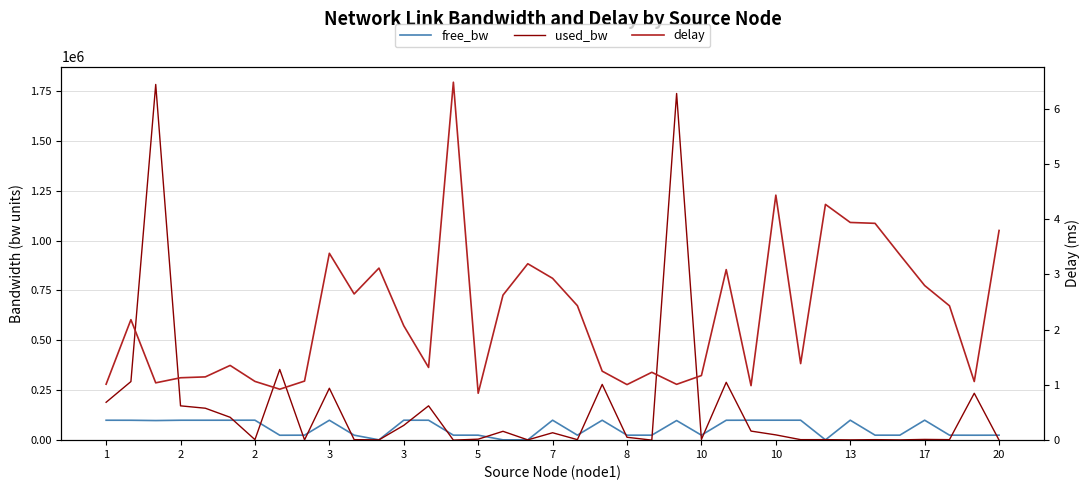

Reading left to right, list all the values displayed in this chart.

free_bw: 99810.3	99706.3	98217.9	99828.0	99839.9	99885.4	99997.4	24645.9	24998.6	99740.0	24997.4	1548.6	99925.9	99828.0	24999.8	24995.0	1505.7	1548.6	99962.8	24997.4	99720.6	24985.5	24999.8	98263.4	24996.2	99710.2	99954.6	99973.6	99997.4	1547.4	99998.6	24997.4	24998.6	99996.2	24997.4	24765.0	24999.8
used_bw: 189663.1	293526.9	1781875.6	171900.2	159984.1	114606.8	2575.4	354145.2	1384.5	259957.0	2575.4	1383.6	74077.5	171908.8	192.0	4959.0	44311.5	1383.6	37157.0	2576.9	279217.8	14492.4	192.1	1736588.7	3767.1	289761.1	45428.6	26408.1	2575.5	2575.1	1383.7	2575.4	1384.6	3767.2	2576.9	234969.0	192.0
delay: 1.0	2.2	1.0	1.1	1.1	1.4	1.1	0.9	1.1	3.4	2.6	3.1	2.1	1.3	6.5	0.8	2.6	3.2	2.9	2.4	1.2	1.0	1.2	1.0	1.2	3.1	1.0	4.4	1.4	4.3	3.9	3.9	3.4	2.8	2.4	1.1	3.8